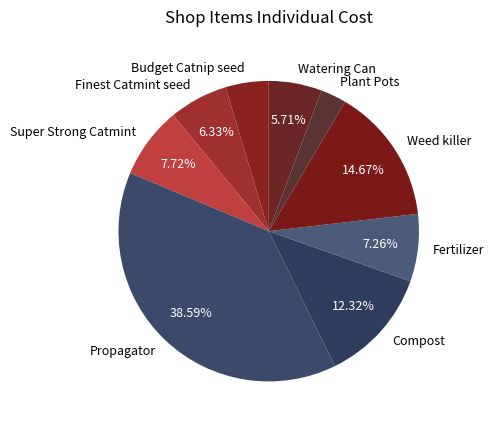

Does any single category account for the majority?

No